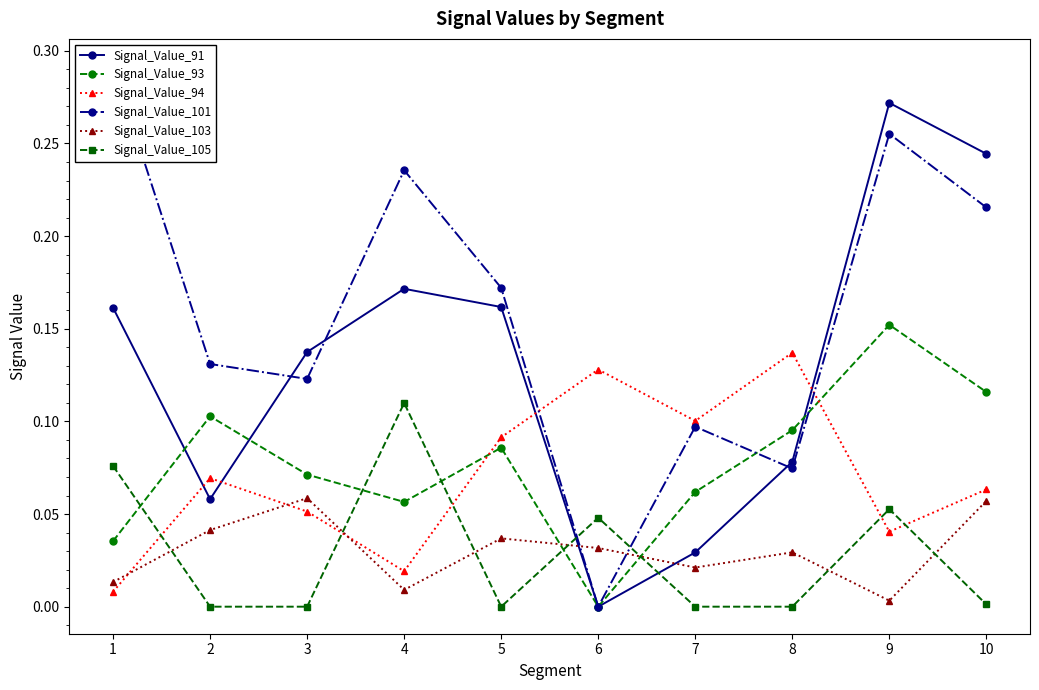

Reading right to left, list all the values displayed in this chart.

Signal_Value_91: 10=0.2	9=0.3	8=0.1	7=0.0	6=0.0	5=0.2	4=0.2	3=0.1	2=0.1	1=0.2
Signal_Value_93: 10=0.1	9=0.2	8=0.1	7=0.1	6=0.0	5=0.1	4=0.1	3=0.1	2=0.1	1=0.0
Signal_Value_94: 10=0.1	9=0.0	8=0.1	7=0.1	6=0.1	5=0.1	4=0.0	3=0.1	2=0.1	1=0.0
Signal_Value_101: 10=0.2	9=0.3	8=0.1	7=0.1	6=0.0	5=0.2	4=0.2	3=0.1	2=0.1	1=0.3
Signal_Value_103: 10=0.1	9=0.0	8=0.0	7=0.0	6=0.0	5=0.0	4=0.0	3=0.1	2=0.0	1=0.0
Signal_Value_105: 10=0.0	9=0.1	8=0.0	7=0.0	6=0.0	5=0.0	4=0.1	3=0.0	2=0.0	1=0.1